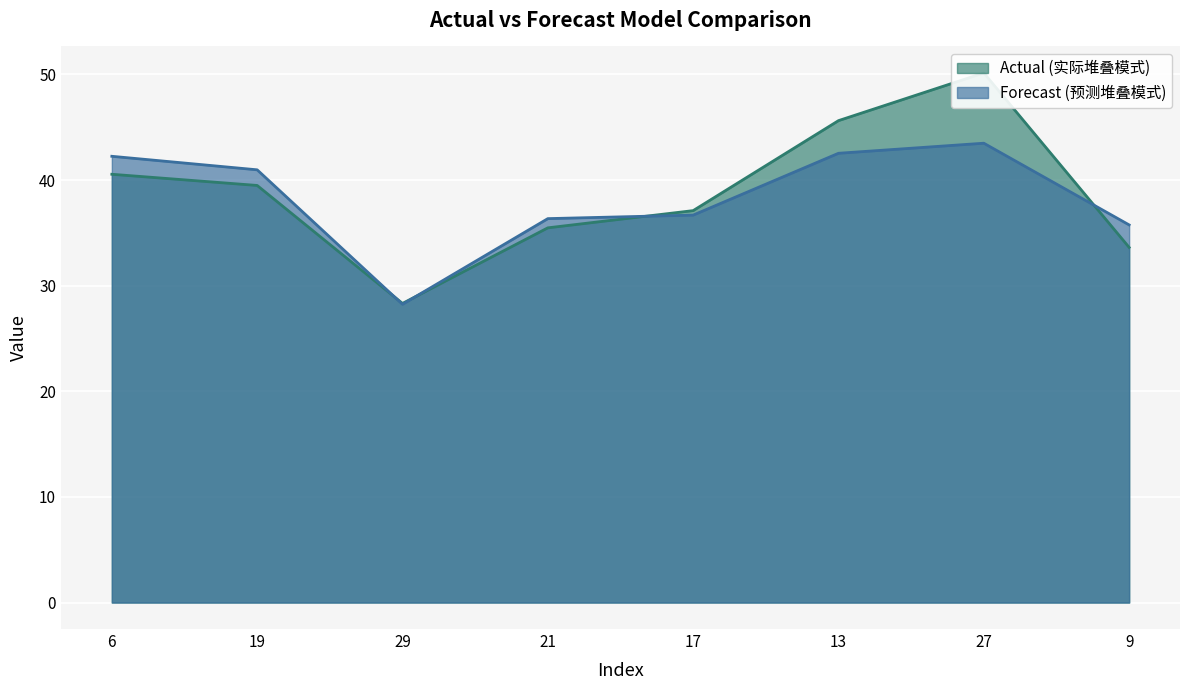

What is the label of the 1st point from the right?

9